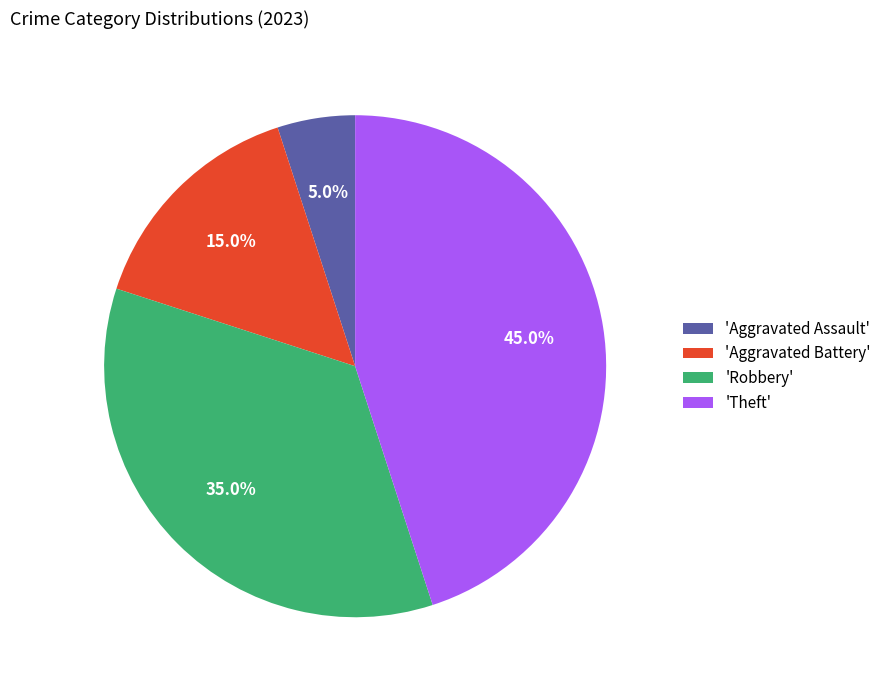

What percentage is NOT represented by 'Robbery'?

65.0%